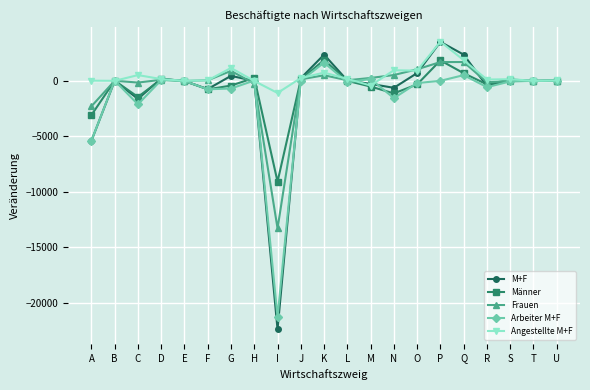

What is the smallest value displayed?

-22387